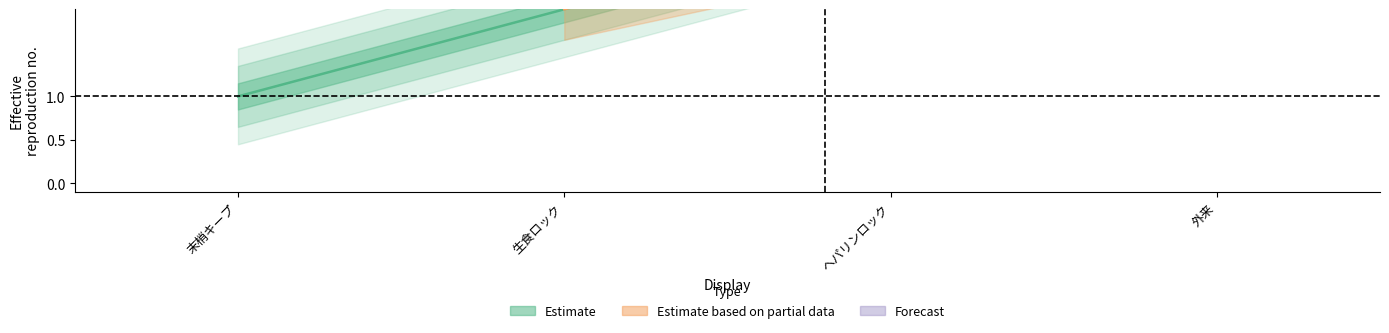

How many lines are shown in the chart?

1